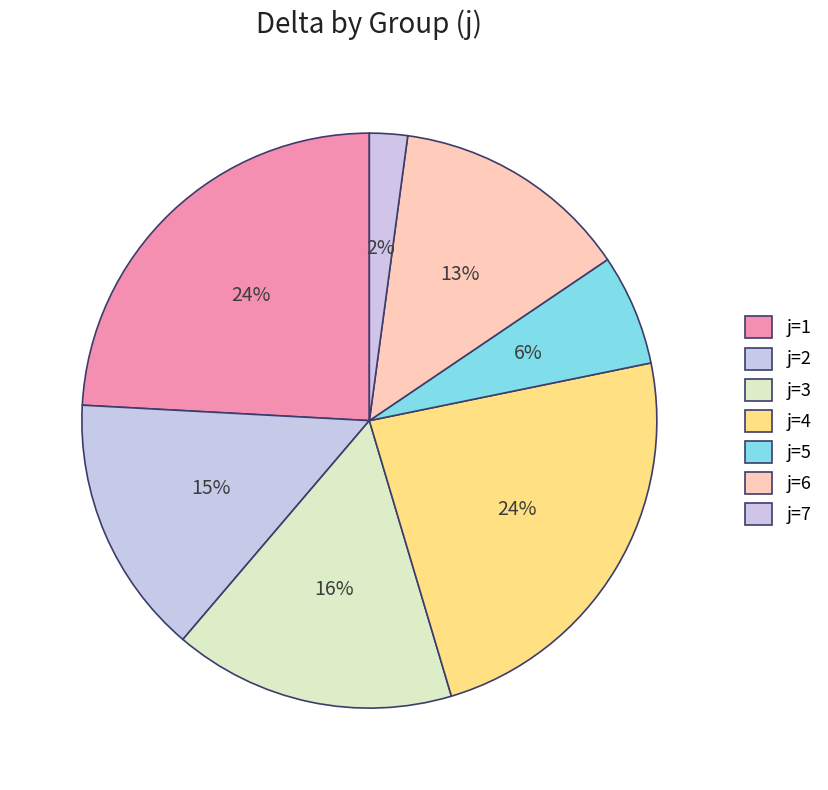

Approximately how many times larger is the value at j=7 compared to j=6?

0.2